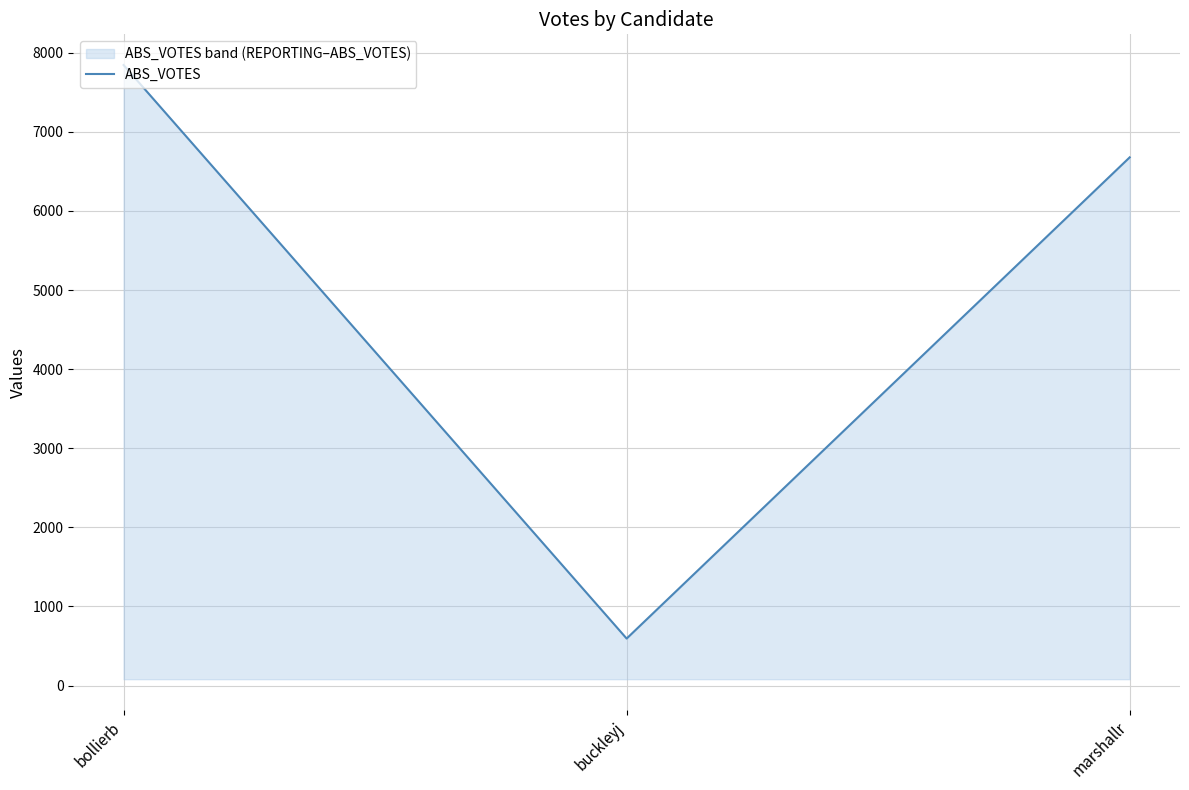

What is the change in value from bollierb to buckleyj?

-7251